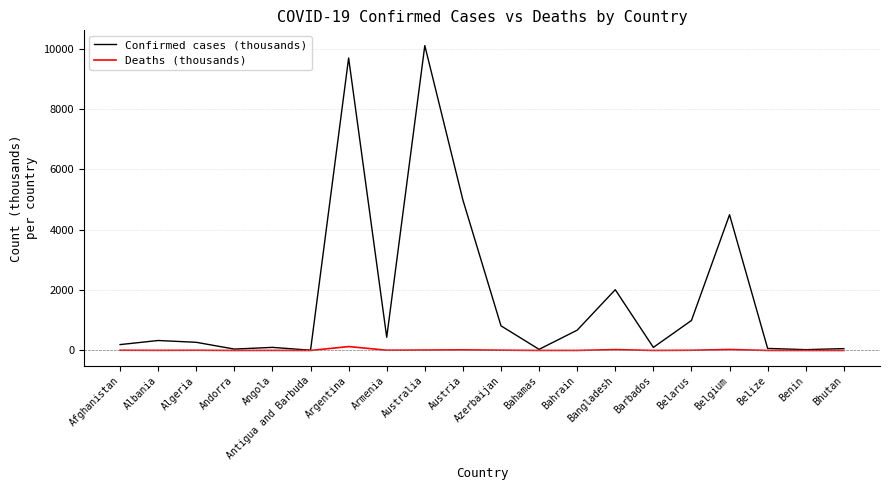

List the series in order of their peak value, highest first.

Confirmed cases (thousands), Deaths (thousands)